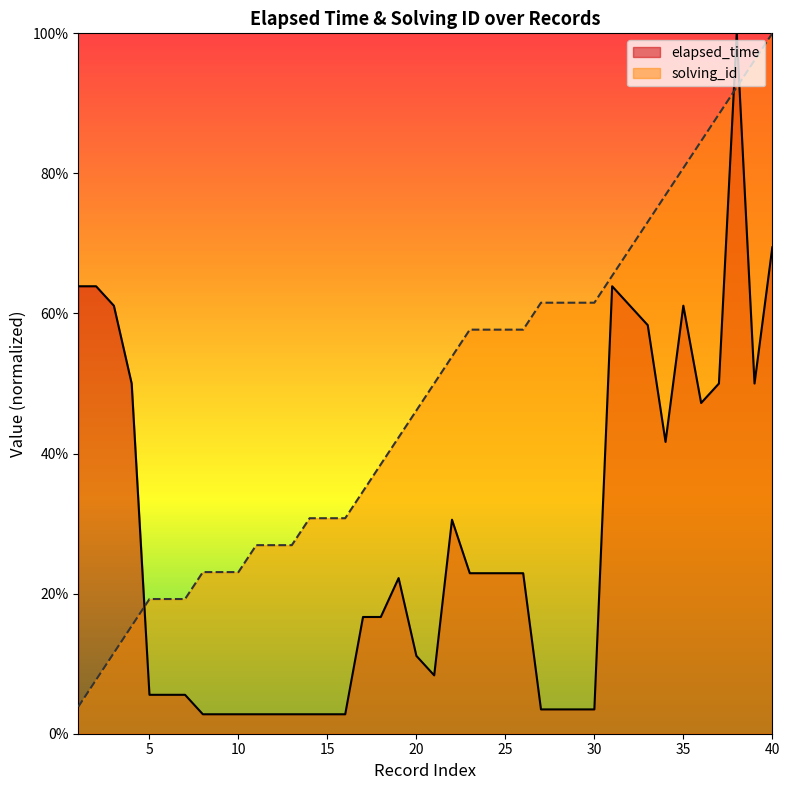

What is the average value of the elapsed_time series?

0.3